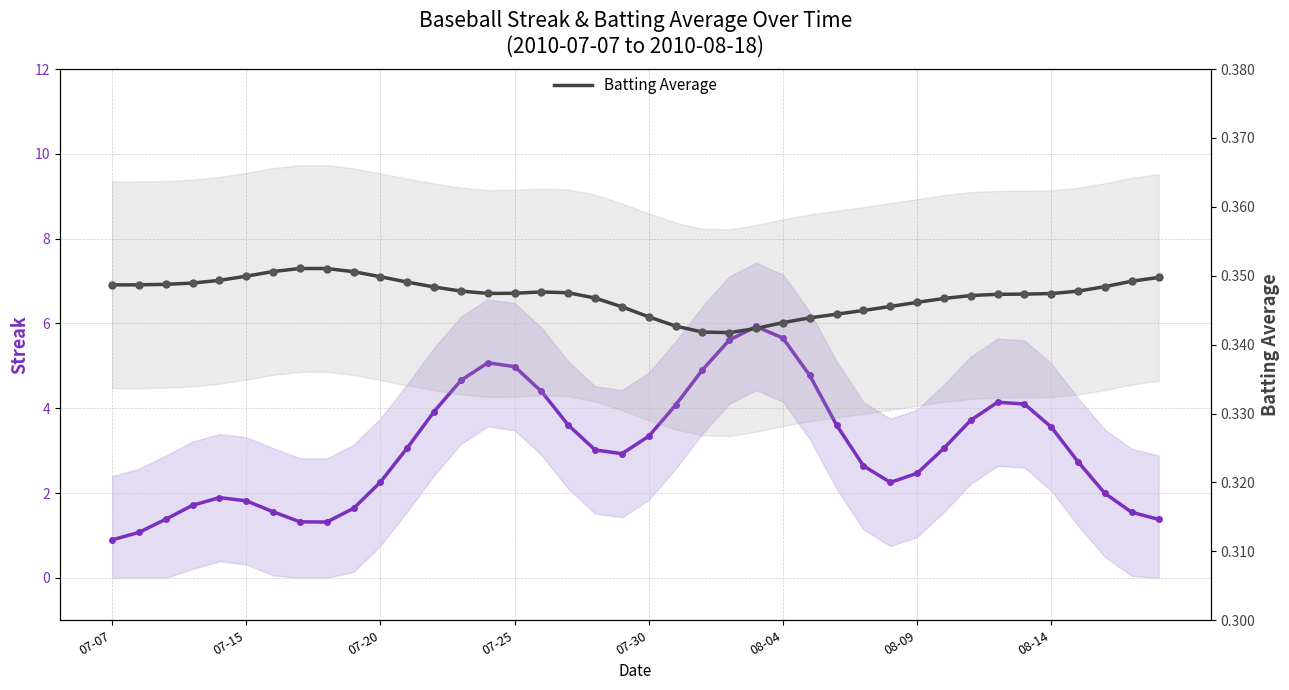

What is the value of the Batting Average point at the 27th from the left?

0.3